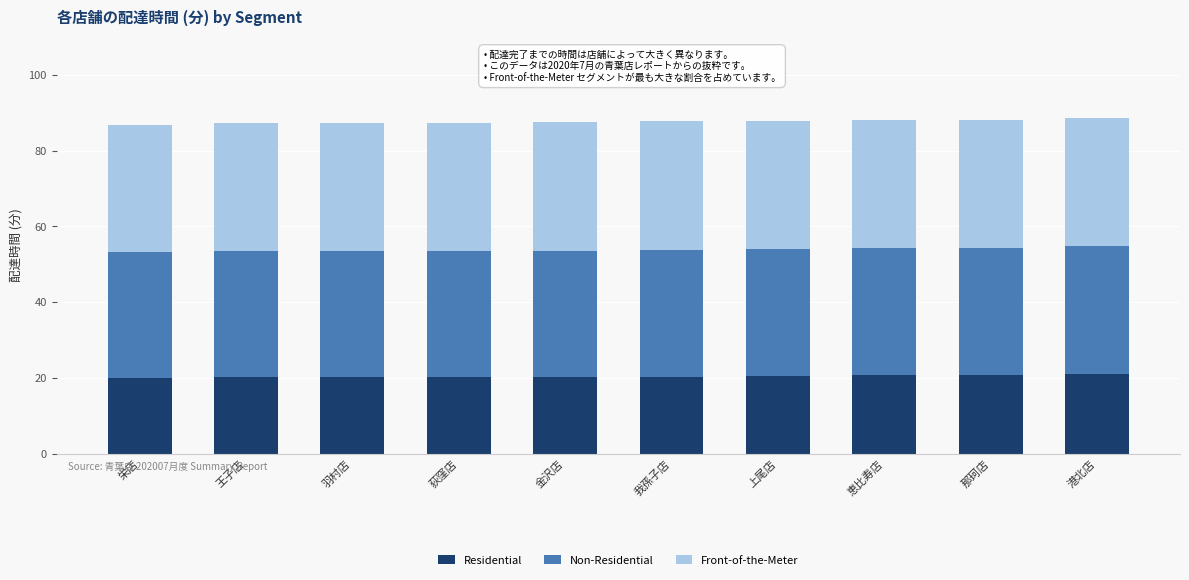

What is the average value of the Residential series?

20.5